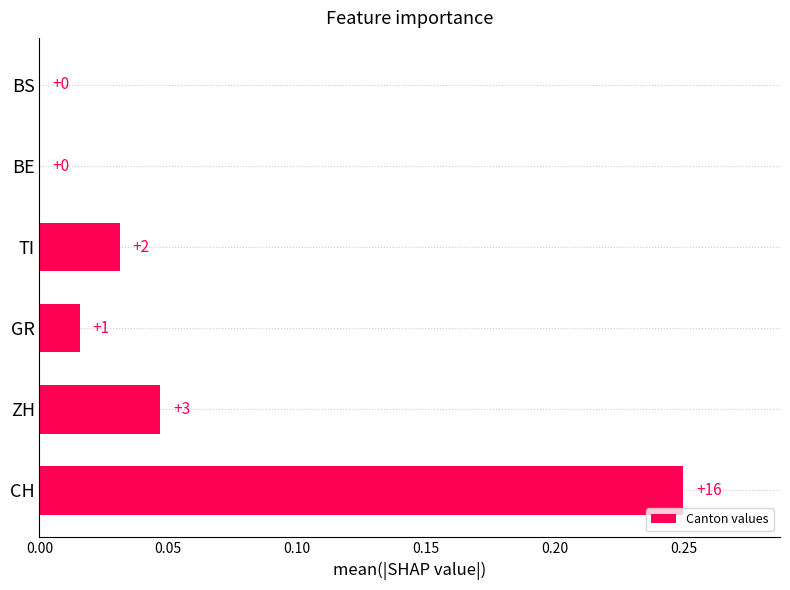

How many bars are there in total?

6